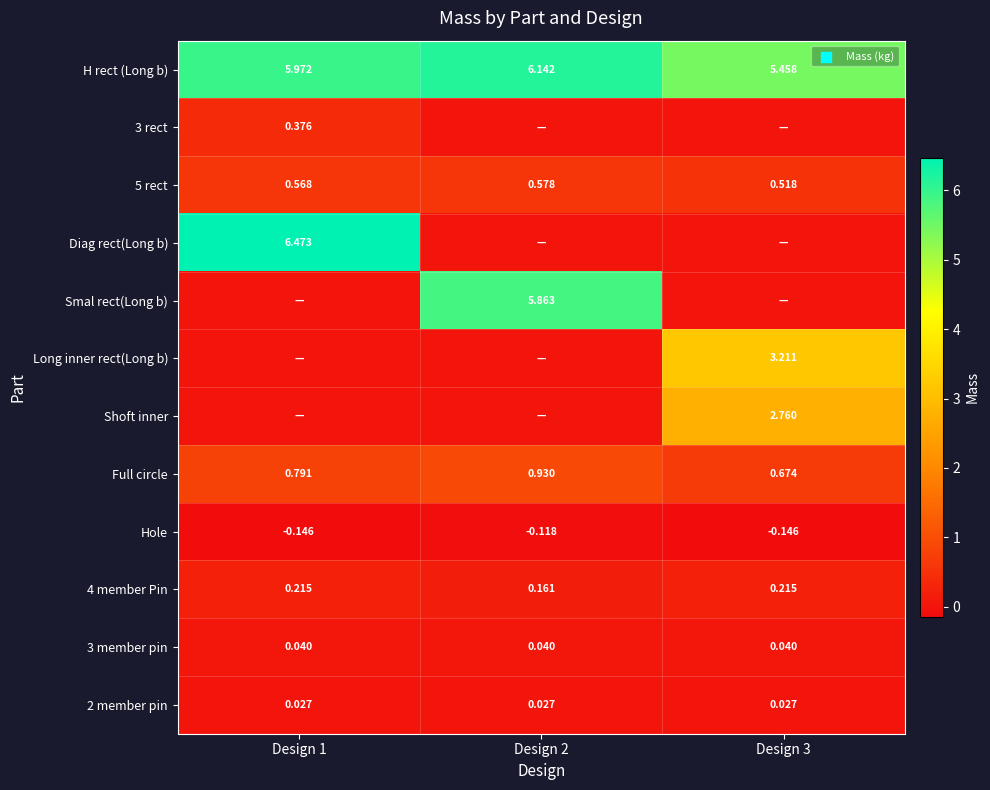

Is the value of Full circle at Design 3 greater than the value of 3 member pin at Design 1?

Yes